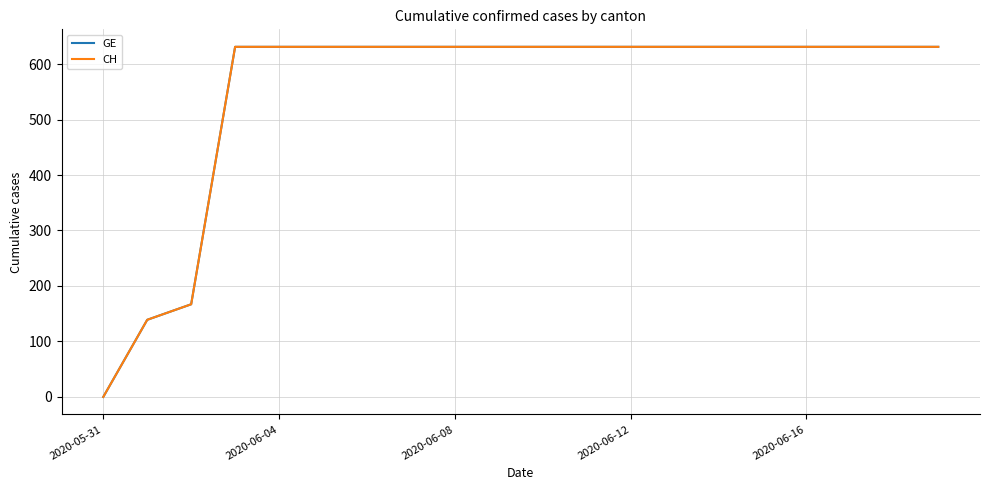

At which category does the chart reach its peak across all series?

2020-06-12